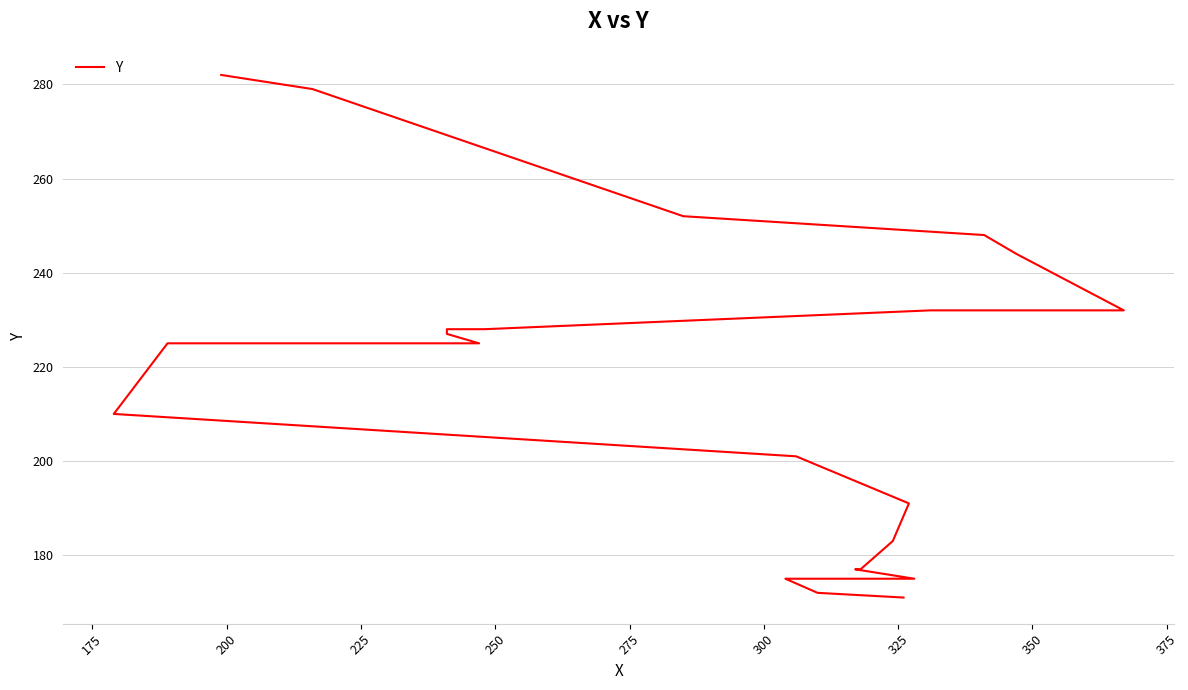

True or false: the data shows 124 at 21.

False